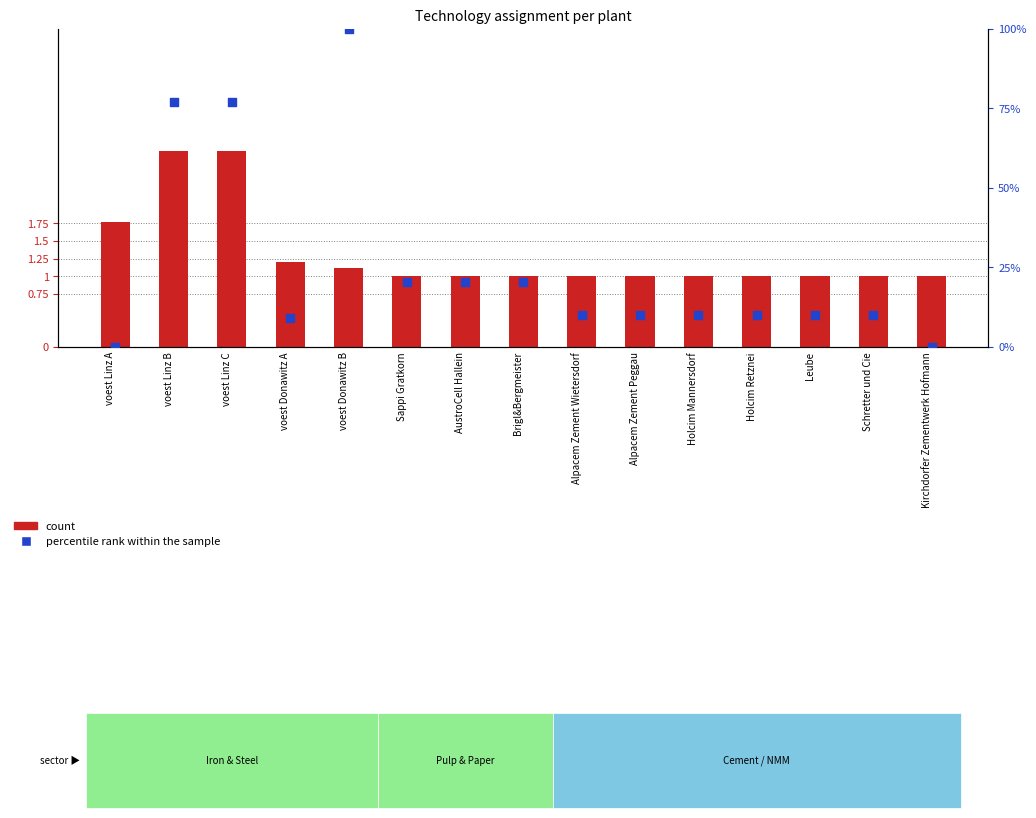

What is the total value across all series at voest Linz A?

1.8